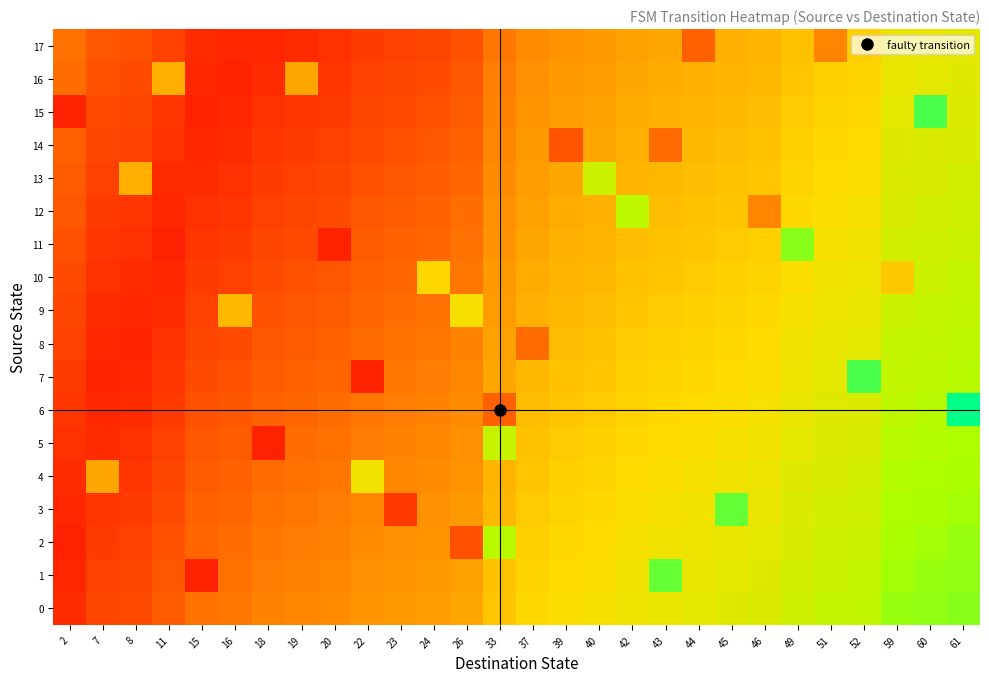

Reading right to left, extract all data points from this chart.

0: 61=0.2	60=0.2	59=0.2	52=0.3	51=0.3	49=0.4	46=0.4	45=0.4	44=0.4	43=0.4	42=0.4	40=0.5	39=0.5	37=0.5	33=0.6	26=0.7	24=0.7	23=0.7	22=0.7	20=0.7	19=0.8	18=0.8	16=0.8	15=0.8	11=0.9	8=0.9	7=0.9	2=1.0
1: 61=0.2	60=0.2	59=0.2	52=0.3	51=0.3	49=0.4	46=0.4	45=0.4	44=0.4	43=0.1	42=0.5	40=0.5	39=0.5	37=0.5	33=0.6	26=0.7	24=0.7	23=0.7	22=0.7	20=0.8	19=0.8	18=0.8	16=0.8	15=1.0	11=0.9	8=0.9	7=0.9	2=1.0
2: 61=0.2	60=0.2	59=0.3	52=0.3	51=0.4	49=0.4	46=0.4	45=0.4	44=0.4	43=0.5	42=0.5	40=0.5	39=0.5	37=0.5	33=0.3	26=0.9	24=0.7	23=0.7	22=0.7	20=0.8	19=0.8	18=0.8	16=0.8	15=0.8	11=0.9	8=0.9	7=0.9	2=1.0
3: 61=0.2	60=0.3	59=0.3	52=0.4	51=0.4	49=0.4	46=0.4	45=0.1	44=0.5	43=0.5	42=0.5	40=0.5	39=0.5	37=0.6	33=0.6	26=0.7	24=0.7	23=0.9	22=0.8	20=0.8	19=0.8	18=0.8	16=0.8	15=0.8	11=0.9	8=0.9	7=0.9	2=1.0
4: 61=0.3	60=0.3	59=0.3	52=0.4	51=0.4	49=0.4	46=0.4	45=0.5	44=0.5	43=0.5	42=0.5	40=0.5	39=0.5	37=0.6	33=0.6	26=0.7	24=0.7	23=0.8	22=0.5	20=0.8	19=0.8	18=0.8	16=0.8	15=0.9	11=0.9	8=0.9	7=0.7	2=1.0
5: 61=0.3	60=0.3	59=0.3	52=0.4	51=0.4	49=0.4	46=0.5	45=0.5	44=0.5	43=0.5	42=0.5	40=0.5	39=0.6	37=0.6	33=0.3	26=0.7	24=0.8	23=0.8	22=0.8	20=0.8	19=0.8	18=1.0	16=0.9	15=0.9	11=0.9	8=1.0	7=1.0	2=1.0
6: 61=0.0	60=0.3	59=0.3	52=0.4	51=0.4	49=0.4	46=0.5	45=0.5	44=0.5	43=0.5	42=0.5	40=0.6	39=0.6	37=0.6	33=0.8	26=0.7	24=0.8	23=0.8	22=0.8	20=0.8	19=0.8	18=0.8	16=0.9	15=0.9	11=0.9	8=1.0	7=1.0	2=0.9
7: 61=0.3	60=0.3	59=0.3	52=0.1	51=0.4	49=0.4	46=0.5	45=0.5	44=0.5	43=0.5	42=0.5	40=0.6	39=0.6	37=0.6	33=0.7	26=0.8	24=0.8	23=0.8	22=1.0	20=0.8	19=0.8	18=0.9	16=0.9	15=0.9	11=0.9	8=1.0	7=1.0	2=0.9
8: 61=0.3	60=0.3	59=0.3	52=0.4	51=0.4	49=0.5	46=0.5	45=0.5	44=0.5	43=0.5	42=0.6	40=0.6	39=0.6	37=0.8	33=0.7	26=0.8	24=0.8	23=0.8	22=0.8	20=0.8	19=0.9	18=0.9	16=0.9	15=0.9	11=1.0	8=1.0	7=1.0	2=0.9
9: 61=0.3	60=0.3	59=0.3	52=0.4	51=0.4	49=0.5	46=0.5	45=0.5	44=0.5	43=0.6	42=0.6	40=0.6	39=0.6	37=0.6	33=0.7	26=0.5	24=0.8	23=0.8	22=0.8	20=0.9	19=0.9	18=0.9	16=0.6	15=0.9	11=1.0	8=1.0	7=1.0	2=0.9
10: 61=0.3	60=0.3	59=0.6	52=0.4	51=0.5	49=0.5	46=0.5	45=0.5	44=0.6	43=0.6	42=0.6	40=0.6	39=0.6	37=0.6	33=0.7	26=0.8	24=0.5	23=0.8	22=0.8	20=0.9	19=0.9	18=0.9	16=0.9	15=0.9	11=1.0	8=1.0	7=1.0	2=0.9
11: 61=0.3	60=0.4	59=0.4	52=0.5	51=0.5	49=0.2	46=0.5	45=0.6	44=0.6	43=0.6	42=0.6	40=0.6	39=0.6	37=0.7	33=0.7	26=0.8	24=0.8	23=0.8	22=0.9	20=1.0	19=0.9	18=0.9	16=0.9	15=0.9	11=1.0	8=1.0	7=0.9	2=0.9
12: 61=0.4	60=0.4	59=0.4	52=0.5	51=0.5	49=0.5	46=0.8	45=0.6	44=0.6	43=0.6	42=0.3	40=0.6	39=0.6	37=0.7	33=0.7	26=0.8	24=0.8	23=0.9	22=0.9	20=0.9	19=0.9	18=0.9	16=0.9	15=1.0	11=1.0	8=0.9	7=0.9	2=0.9
13: 61=0.4	60=0.4	59=0.4	52=0.5	51=0.5	49=0.5	46=0.6	45=0.6	44=0.6	43=0.6	42=0.6	40=0.3	39=0.7	37=0.7	33=0.7	26=0.8	24=0.9	23=0.9	22=0.9	20=0.9	19=0.9	18=0.9	16=1.0	15=1.0	11=1.0	8=0.6	7=0.9	2=0.9
14: 61=0.4	60=0.4	59=0.4	52=0.5	51=0.5	49=0.5	46=0.6	45=0.6	44=0.6	43=0.8	42=0.6	40=0.7	39=0.9	37=0.7	33=0.8	26=0.8	24=0.9	23=0.9	22=0.9	20=0.9	19=0.9	18=0.9	16=1.0	15=1.0	11=1.0	8=0.9	7=0.9	2=0.8
15: 61=0.4	60=0.1	59=0.4	52=0.5	51=0.5	49=0.6	46=0.6	45=0.6	44=0.6	43=0.6	42=0.6	40=0.7	39=0.7	37=0.7	33=0.8	26=0.9	24=0.9	23=0.9	22=0.9	20=0.9	19=0.9	18=1.0	16=1.0	15=1.0	11=0.9	8=0.9	7=0.9	2=1.0
16: 61=0.4	60=0.4	59=0.4	52=0.5	51=0.5	49=0.6	46=0.6	45=0.6	44=0.6	43=0.6	42=0.7	40=0.7	39=0.7	37=0.7	33=0.8	26=0.9	24=0.9	23=0.9	22=0.9	20=0.9	19=0.7	18=1.0	16=1.0	15=1.0	11=0.6	8=0.9	7=0.9	2=0.8
17: 61=0.4	60=0.4	59=0.4	52=0.5	51=0.8	49=0.6	46=0.6	45=0.6	44=0.8	43=0.7	42=0.7	40=0.7	39=0.7	37=0.7	33=0.8	26=0.9	24=0.9	23=0.9	22=0.9	20=1.0	19=1.0	18=1.0	16=1.0	15=1.0	11=0.9	8=0.9	7=0.9	2=0.8